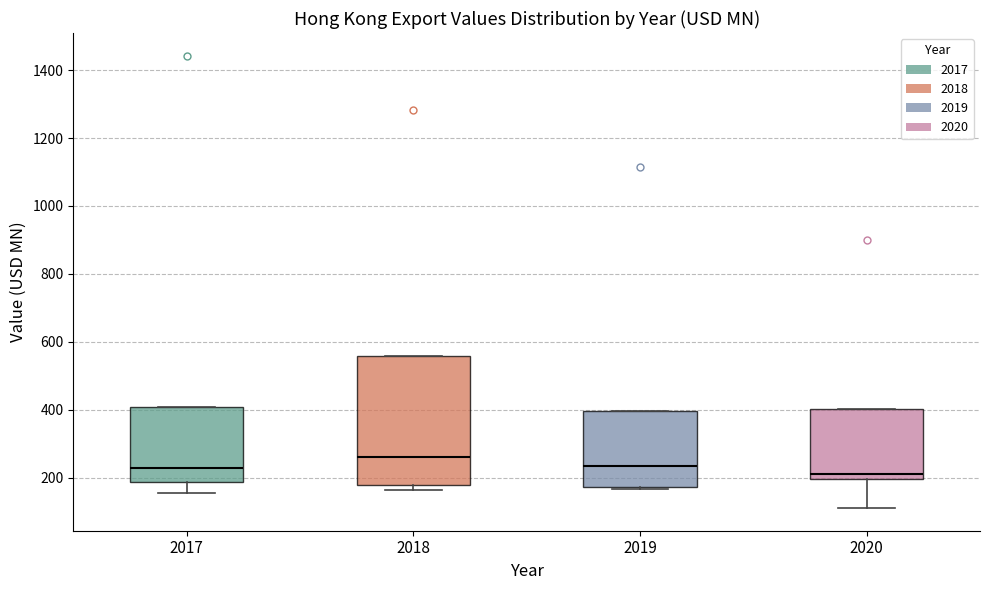

Reading left to right, transcribe this box plot: for each box, give where its median line is, the range the box spans, and where its two whiskers end, as read against the y-axis. The values are not printed on the chart, so give them approximately, as read against the axis.

2017: median 220, box 180 to 400, whiskers 160 to 400
2018: median 260, box 180 to 560, whiskers 160 to 560
2019: median 240, box 180 to 400, whiskers 160 to 400
2020: median 220, box 200 to 400, whiskers 120 to 400